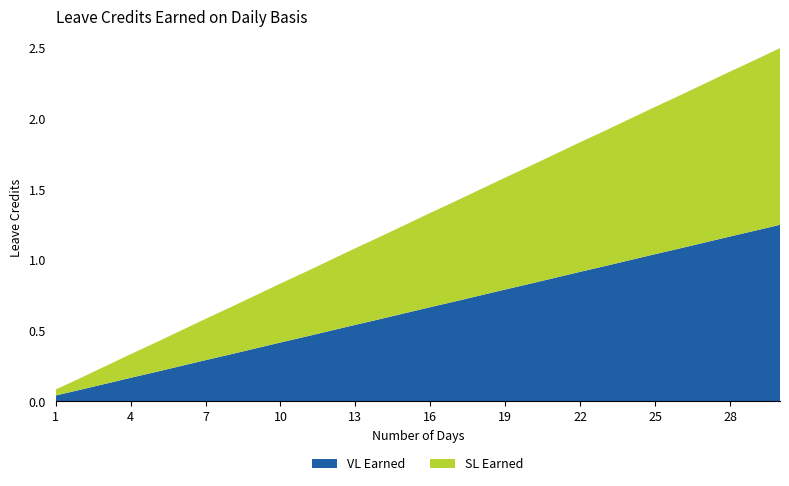

Reading left to right, extract all data points from this chart.

VL Earned: 1=0.0	2=0.1	3=0.1	4=0.2	5=0.2	6=0.2	7=0.3	8=0.3	9=0.4	10=0.4	11=0.5	12=0.5	13=0.5	14=0.6	15=0.6	16=0.7	17=0.7	18=0.8	19=0.8	20=0.8	21=0.9	22=0.9	23=1.0	24=1.0	25=1.0	26=1.1	27=1.1	28=1.2	29=1.2	30=1.2
SL Earned: 1=0.0	2=0.1	3=0.1	4=0.2	5=0.2	6=0.2	7=0.3	8=0.3	9=0.4	10=0.4	11=0.5	12=0.5	13=0.5	14=0.6	15=0.6	16=0.7	17=0.7	18=0.8	19=0.8	20=0.8	21=0.9	22=0.9	23=1.0	24=1.0	25=1.0	26=1.1	27=1.1	28=1.2	29=1.2	30=1.2